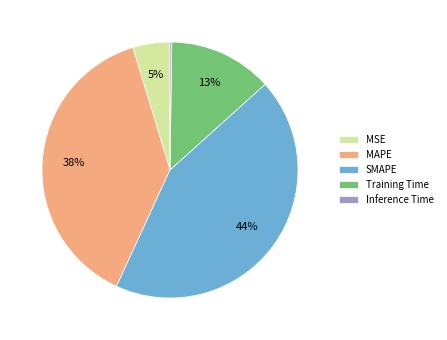

True or false: Training Time accounts for 13% of the total.

True